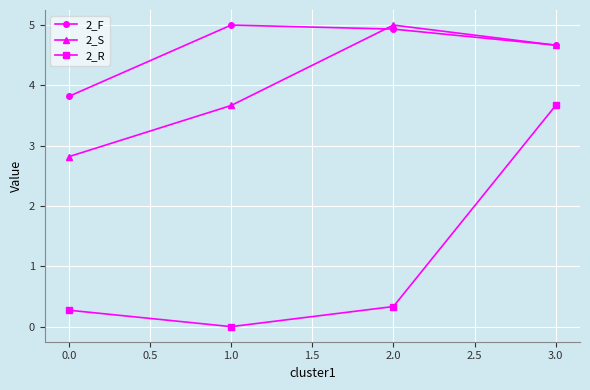

Reading right to left, extract all data points from this chart.

2_F: 3.0=4.7	2.0=4.9	1.0=5.0	0.0=3.8
2_S: 3.0=4.7	2.0=5.0	1.0=3.7	0.0=2.8
2_R: 3.0=3.7	2.0=0.3	1.0=0.0	0.0=0.3